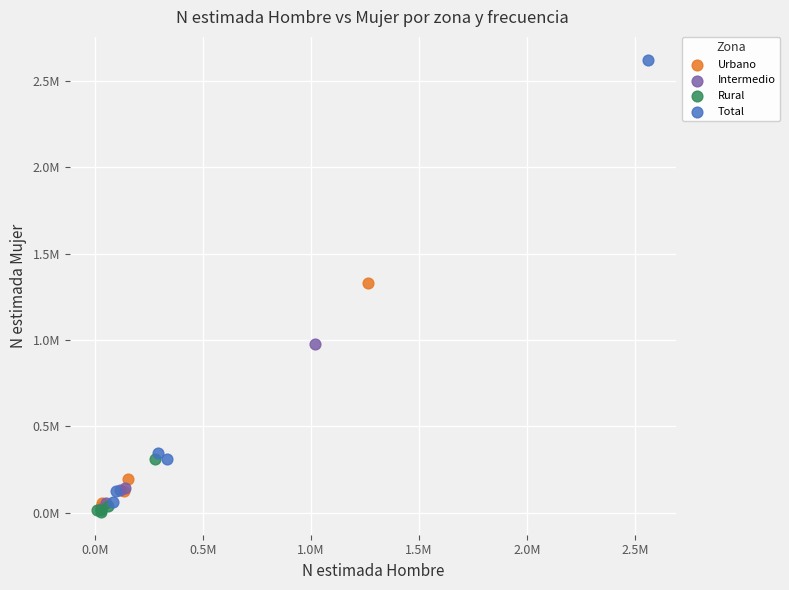

What are all the series names shown in the legend?

Urbano, Intermedio, Rural, Total